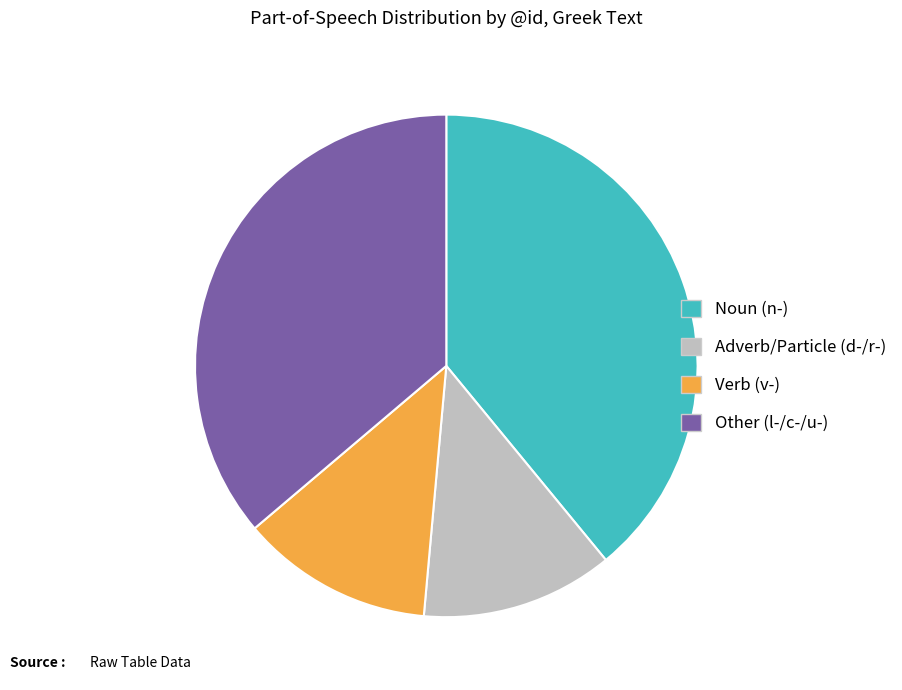

Is there any slice that represents more than half of the pie?

No